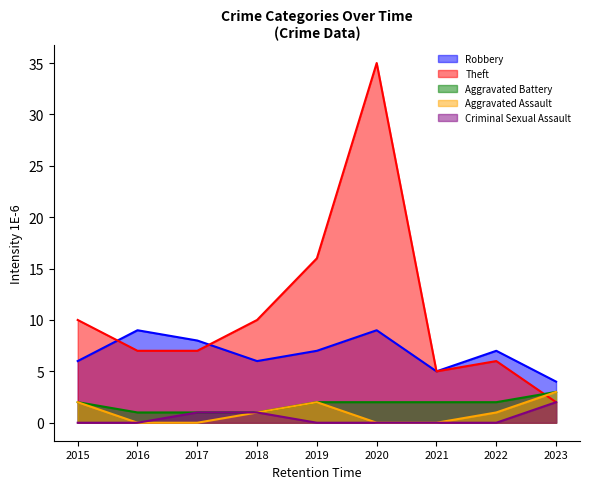

What is the value of the Robbery point at the 9th from the left?

4